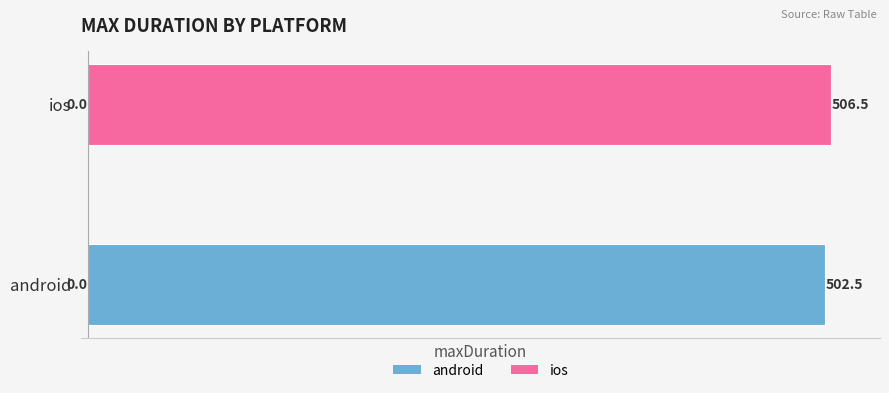

Between ios and android, which is larger?

ios